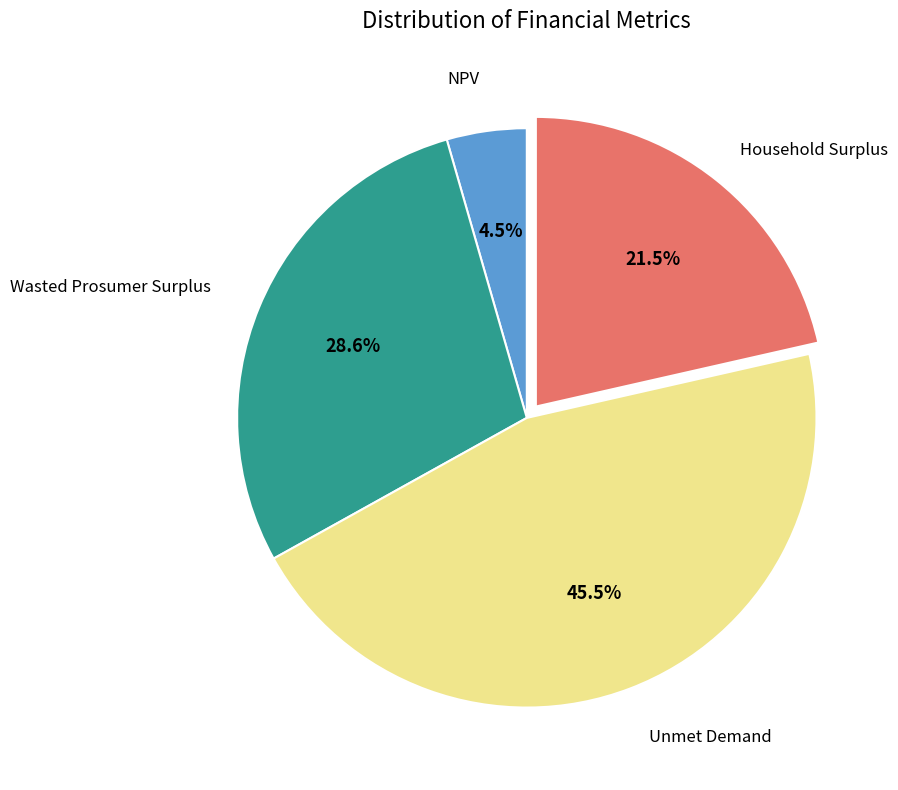

How much of the chart is everything except Wasted Prosumer Surplus?

71.4%